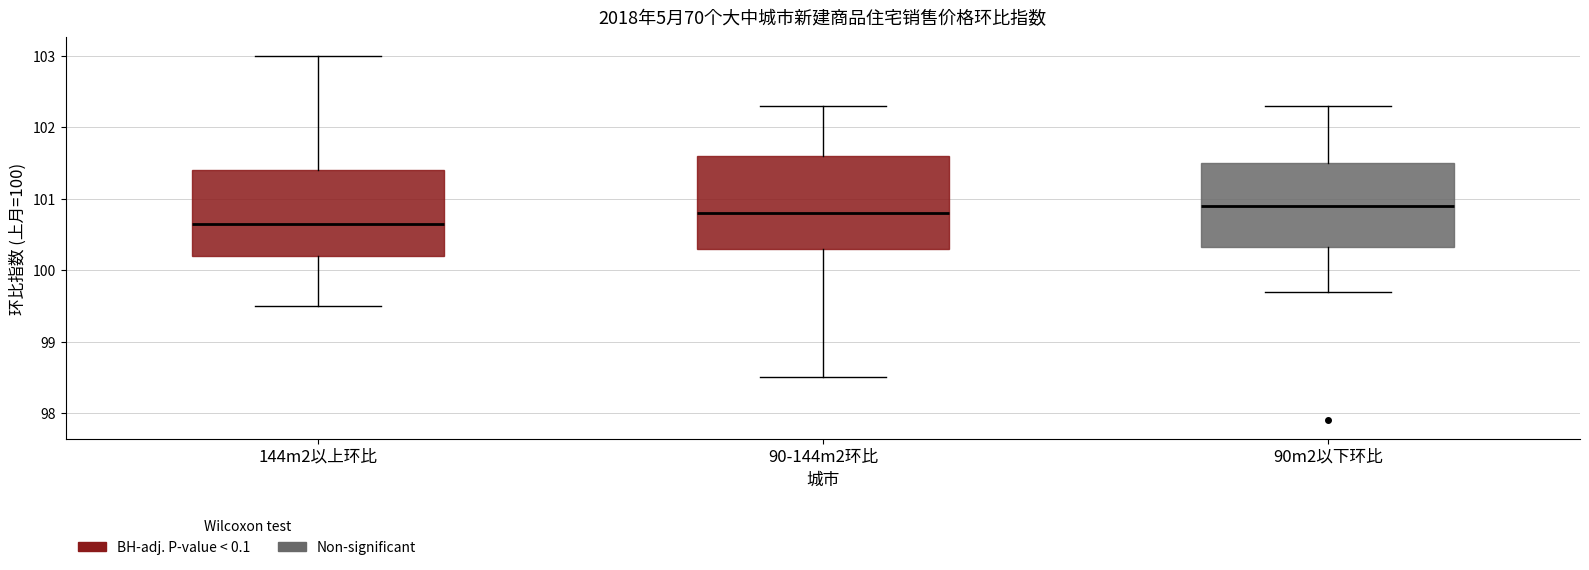

Reading left to right, read every box against the y-axis: the position of its median line, the range the box covers, and the ends of its whiskers. The values are not printed on the chart, so give them approximately, as read against the axis.

144m2以上环比: median 100.7, box 100.2 to 101.4, whiskers 99.5 to 103.0
90-144m2环比: median 100.8, box 100.3 to 101.6, whiskers 98.5 to 102.3
90m2以下环比: median 100.9, box 100.3 to 101.5, whiskers 99.7 to 102.3